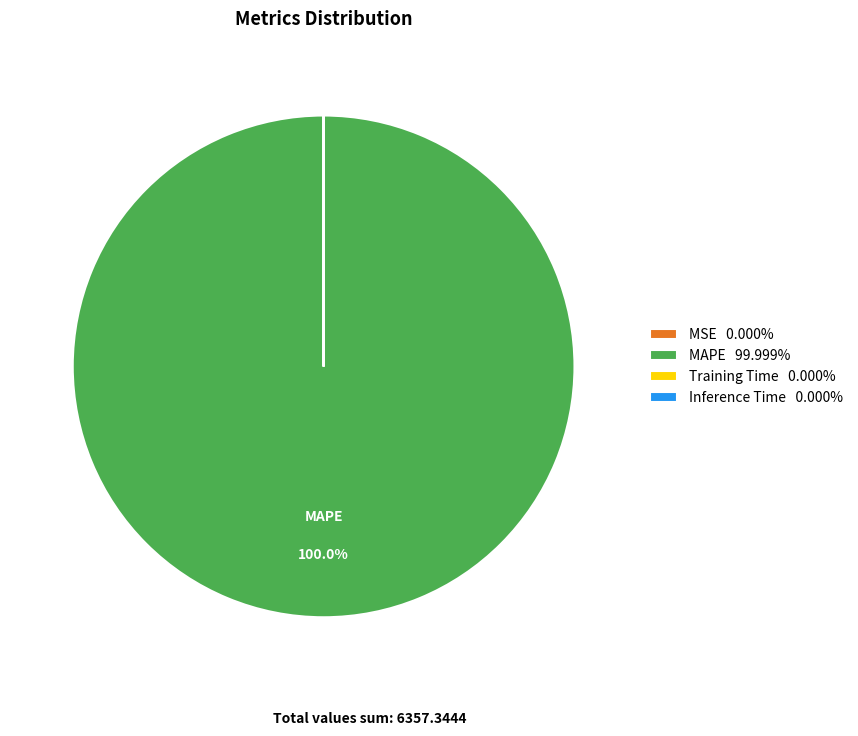

To the nearest percent, what is the average slice percentage?

25%